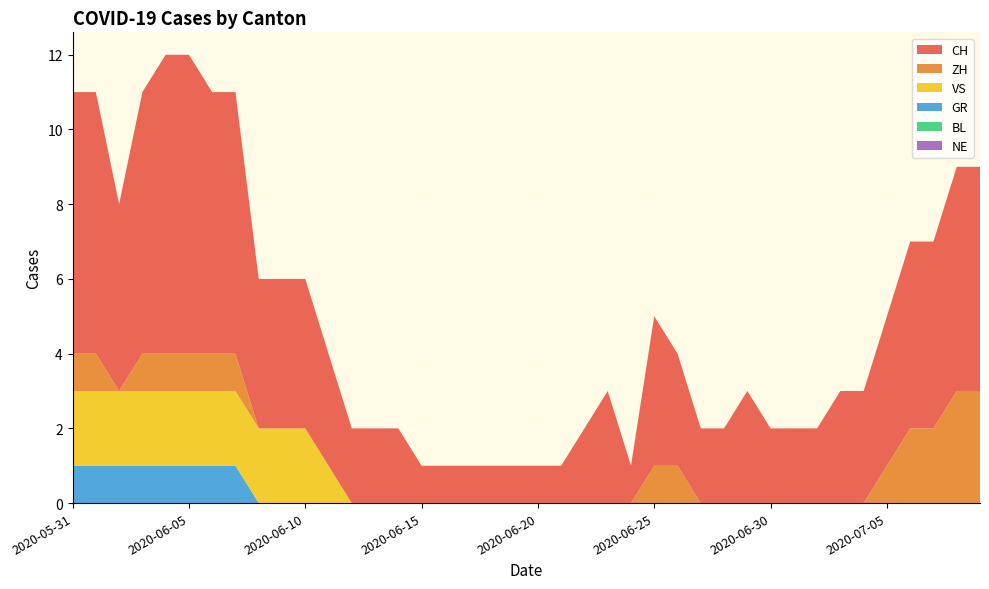

Reading left to right, transcribe all the data shown in this chart.

CH: 7	7	5	7	8	8	7	7	4	4	4	3	2	2	2	1	1	1	1	1	1	1	2	3	1	4	3	2	2	3	2	2	2	3	3	4	5	5	6	6
ZH: 1	1	0	1	1	1	1	1	0	0	0	0	0	0	0	0	0	0	0	0	0	0	0	0	0	1	1	0	0	0	0	0	0	0	0	1	2	2	3	3
VS: 2	2	2	2	2	2	2	2	2	2	2	1	0	0	0	0	0	0	0	0	0	0	0	0	0	0	0	0	0	0	0	0	0	0	0	0	0	0	0	0
BL: 0	0	0	0	0	0	0	0	0	0	0	0	0	0	0	0	0	0	0	0	0	0	0	0	0	0	0	0	0	0	0	0	0	0	0	0	0	0	0	0
GR: 1	1	1	1	1	1	1	1	0	0	0	0	0	0	0	0	0	0	0	0	0	0	0	0	0	0	0	0	0	0	0	0	0	0	0	0	0	0	0	0
NE: 0	0	0	0	0	0	0	0	0	0	0	0	0	0	0	0	0	0	0	0	0	0	0	0	0	0	0	0	0	0	0	0	0	0	0	0	0	0	0	0